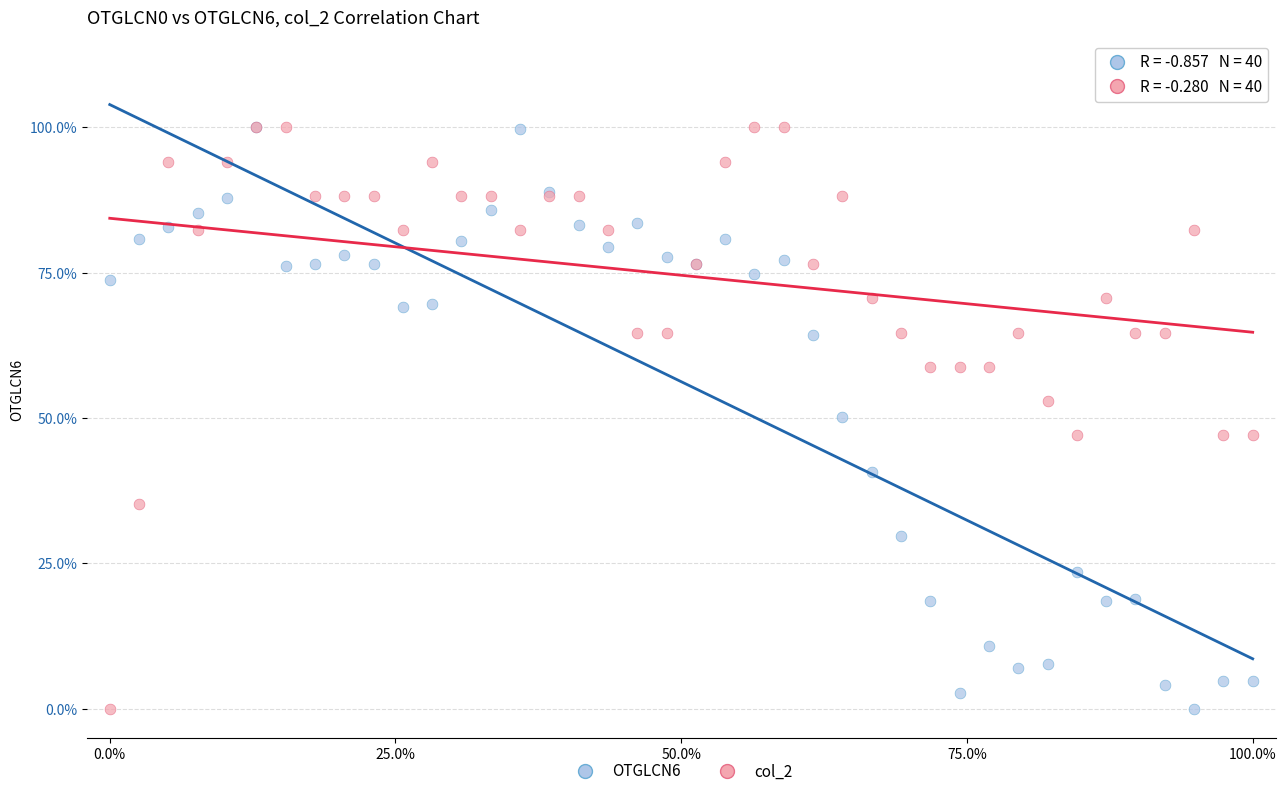

What are all the series names shown in the legend?

OTGLCN6, col_2